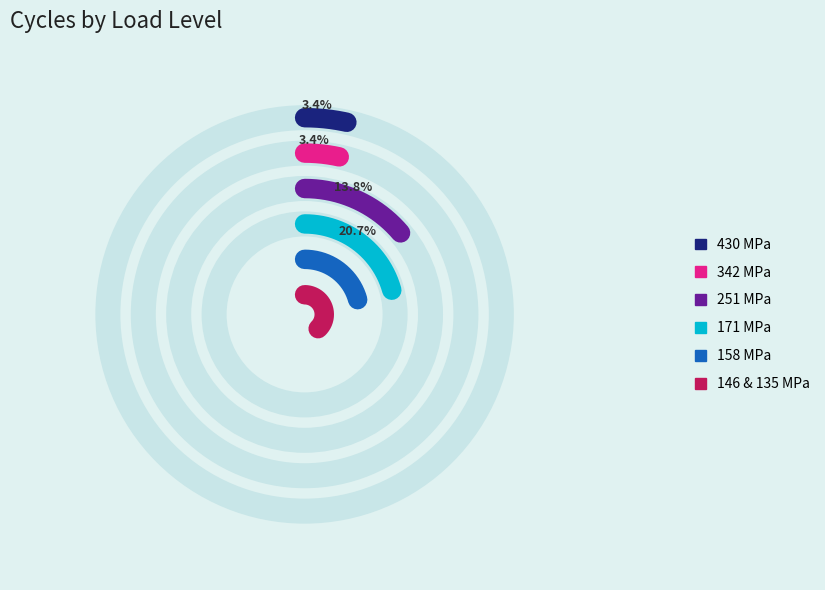

To the nearest percent, what is the difference between the 430 and 184/146/135 slice percentages?

7%